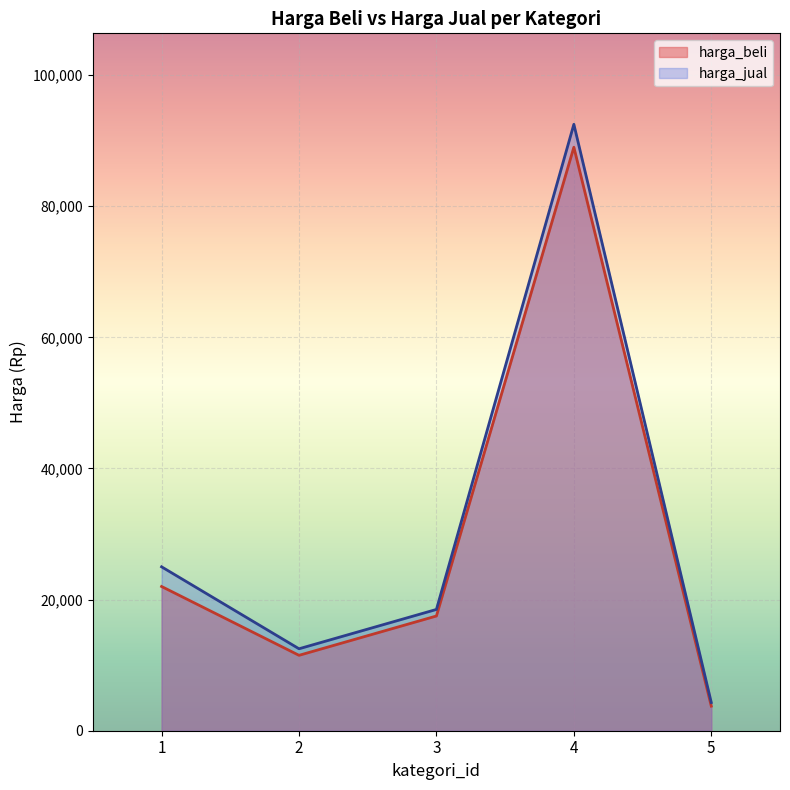

What are all the series names shown in the legend?

harga_beli, harga_jual